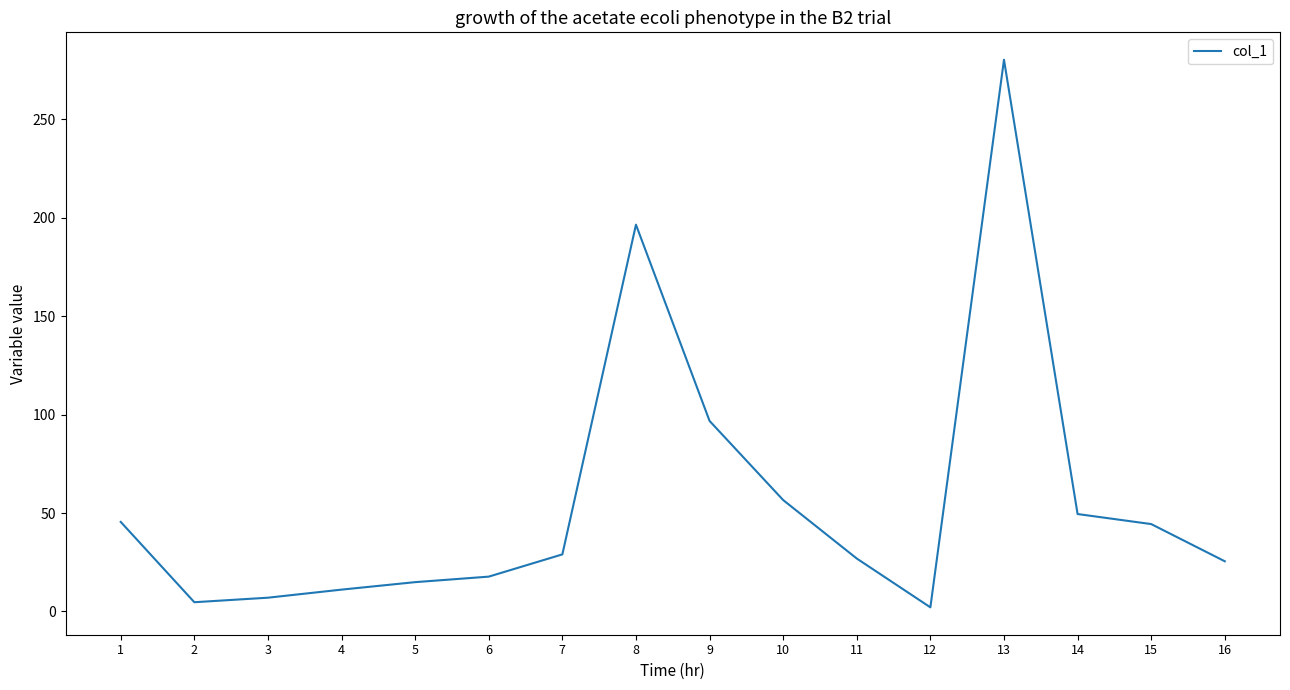

Between 6 and 13, which is larger?

13